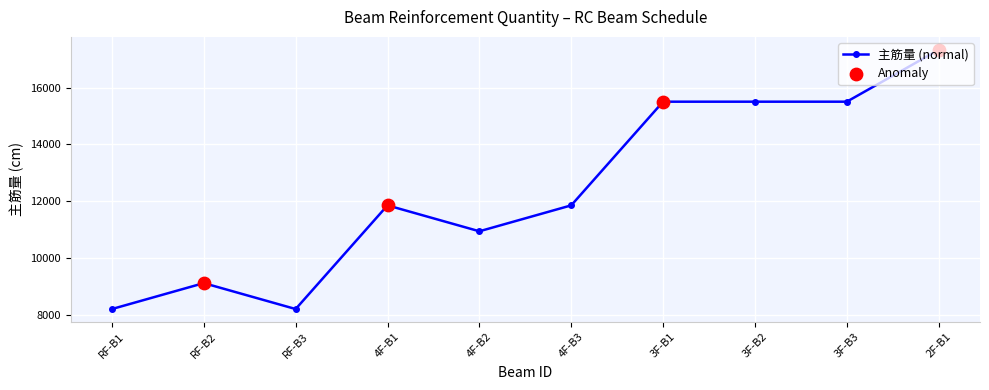

True or false: there are more than 1 points higher than both neighbors.

True